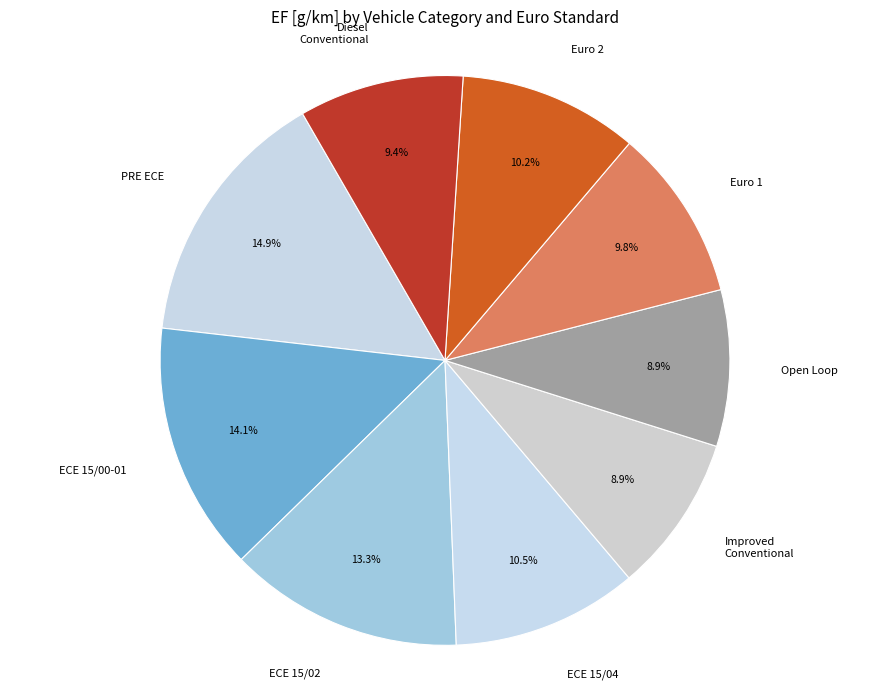

What percentage is NOT represented by PRE ECE?

85.1%